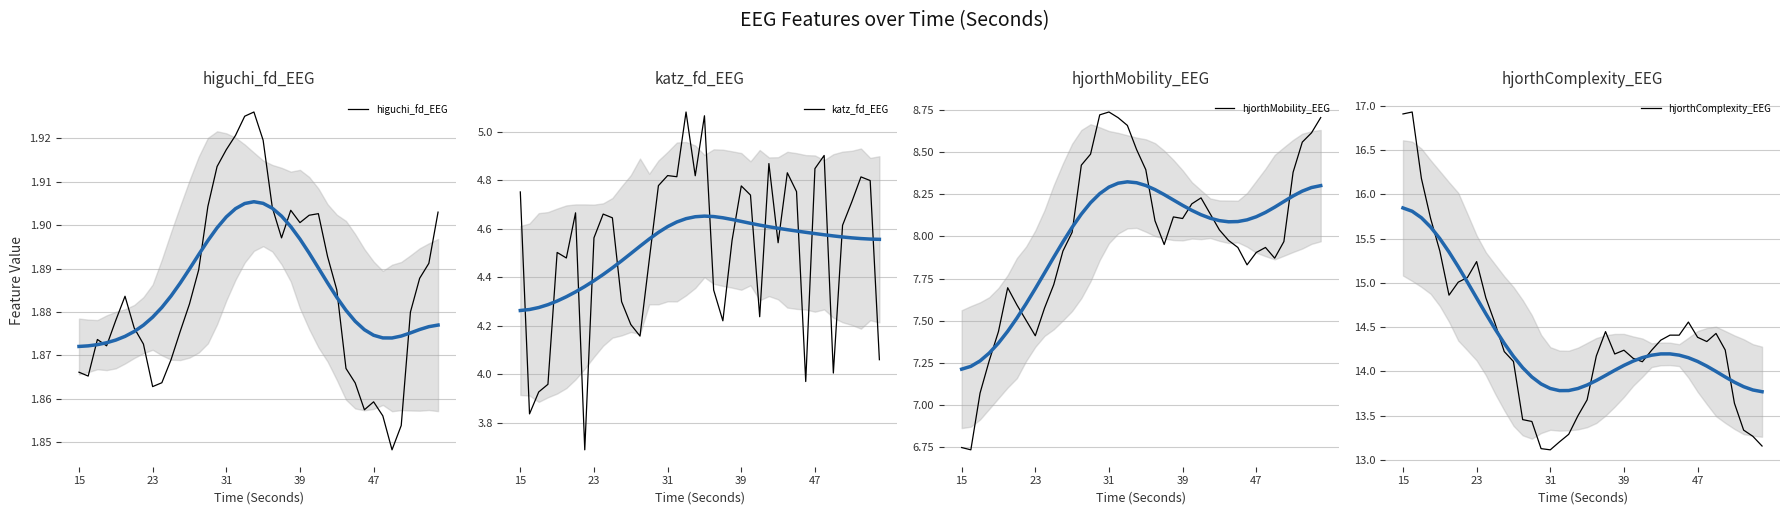

True or false: hjorthMobility_EEG and katz_fd_EEG cross at least once.

False